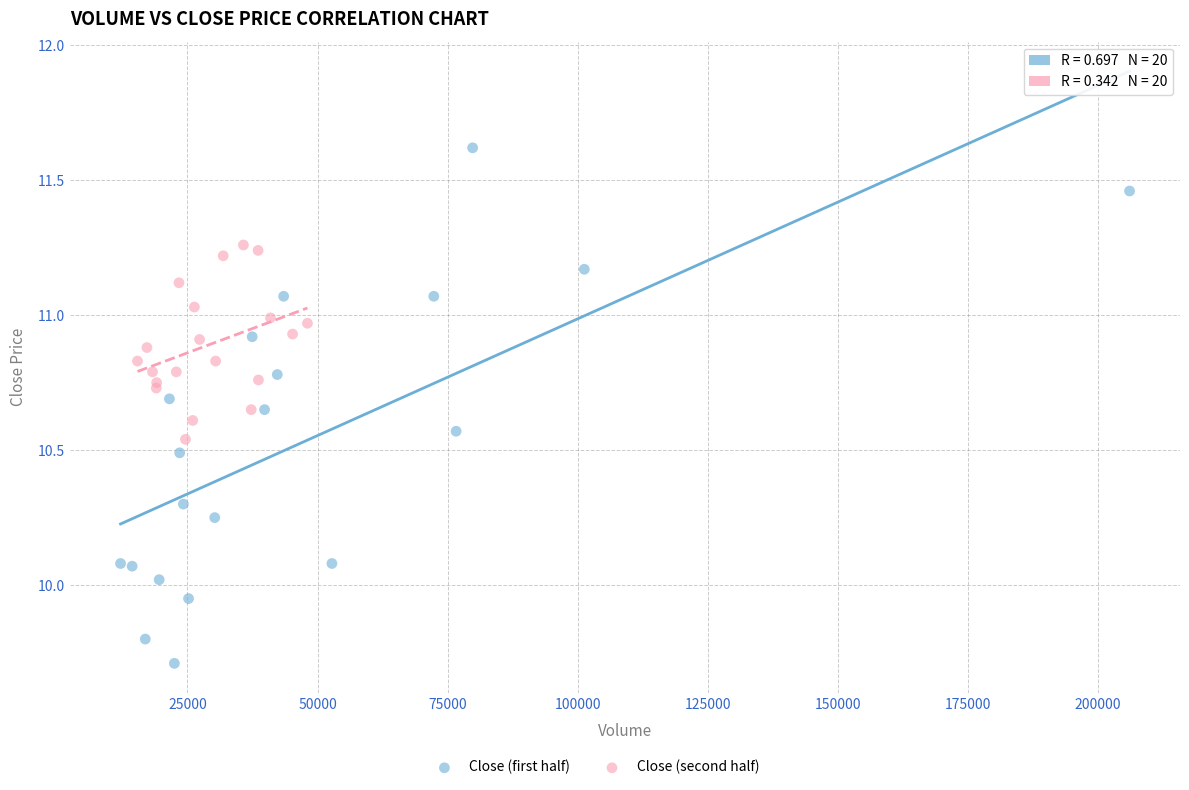

Which series contains the lowest Y value?

Close (first half)